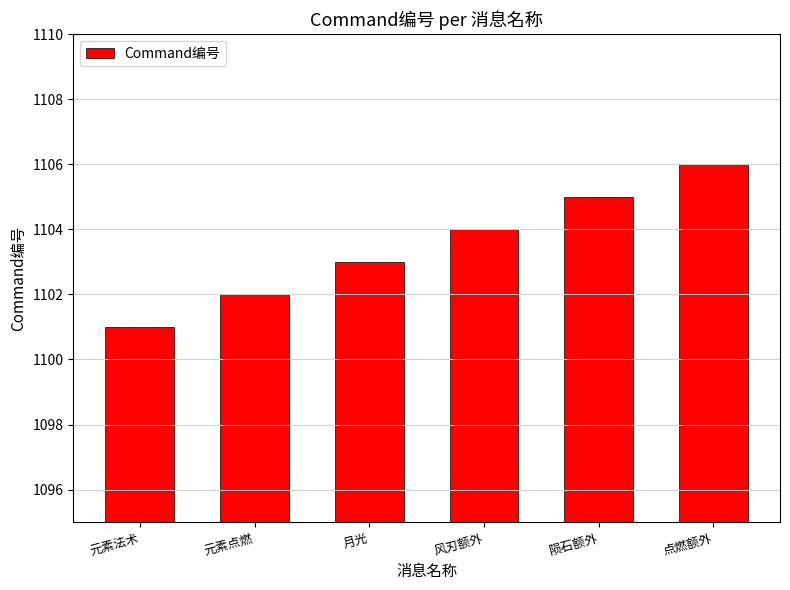

What position from the left is 元素点燃?

2